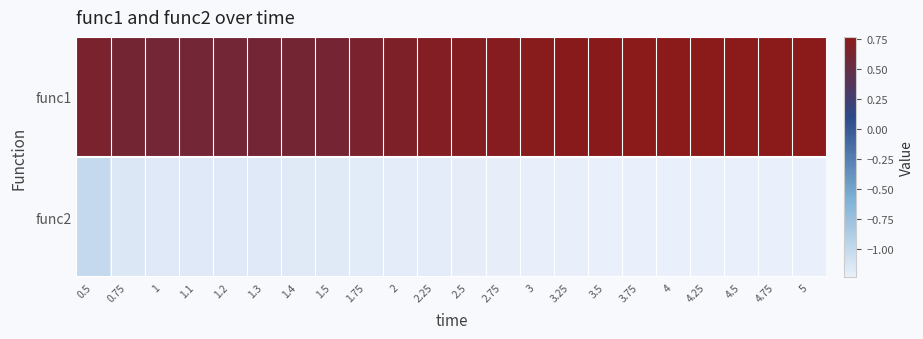

Count the number of categories in the chart.

22